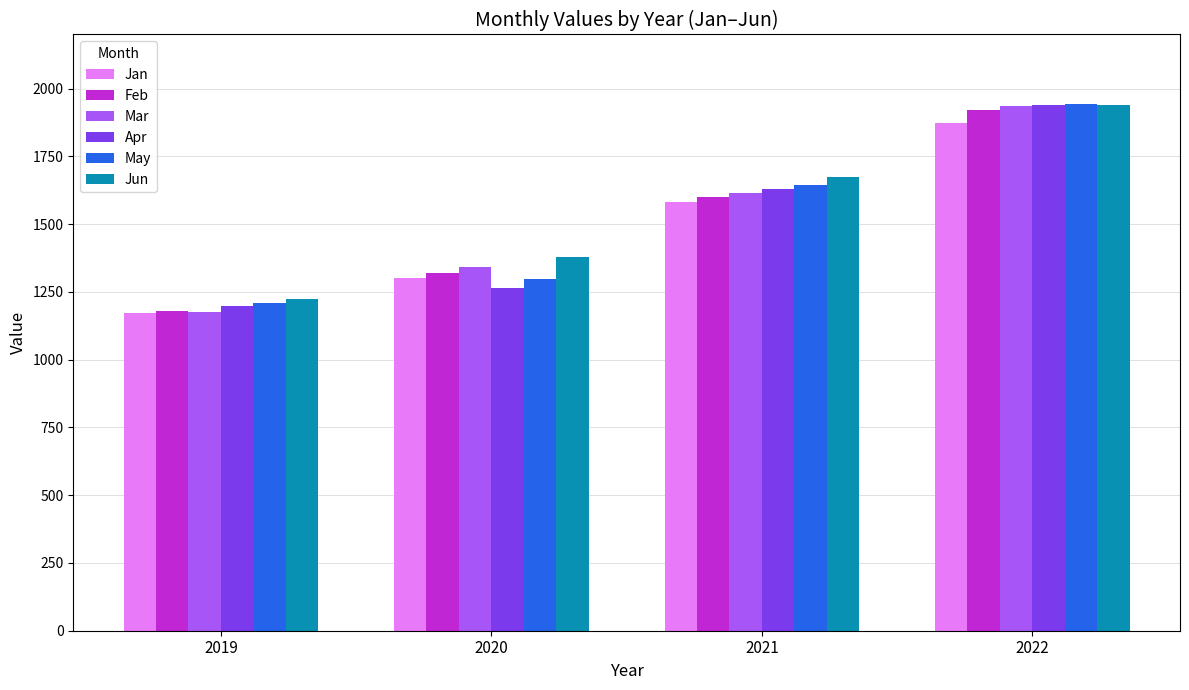

What is the average value of the May series?

1523.7